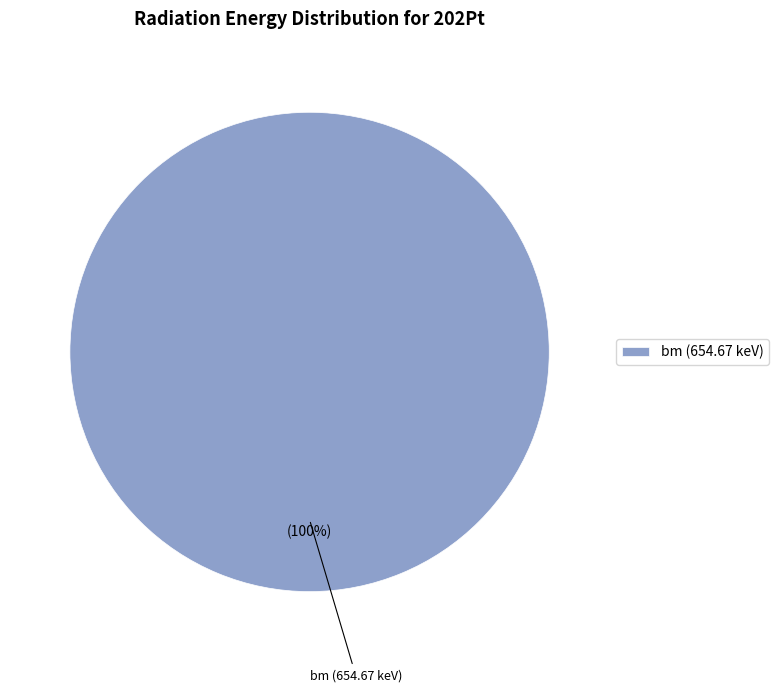

True or false: bm (654.67 keV) accounts for 87% of the total.

False